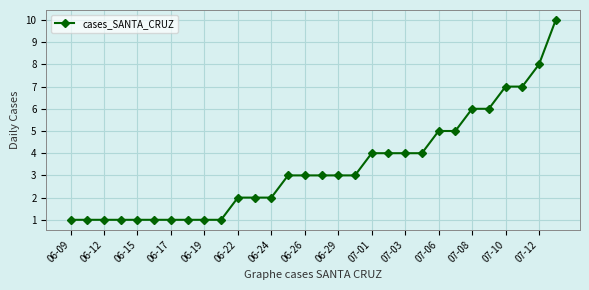

What is the value of the 9th point from the left?

1